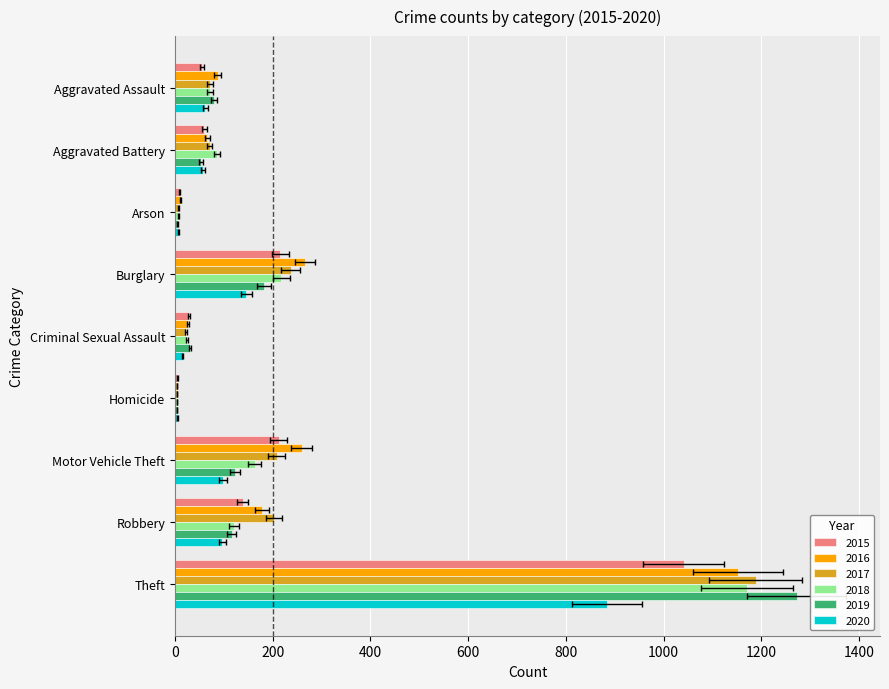

What are all the series names shown in the legend?

2015, 2016, 2017, 2018, 2019, 2020